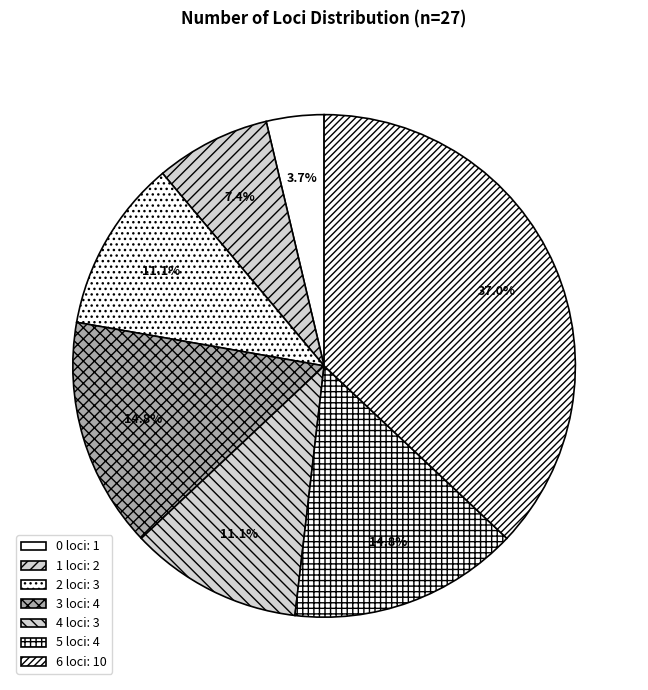

How many slices are in this pie chart?

7